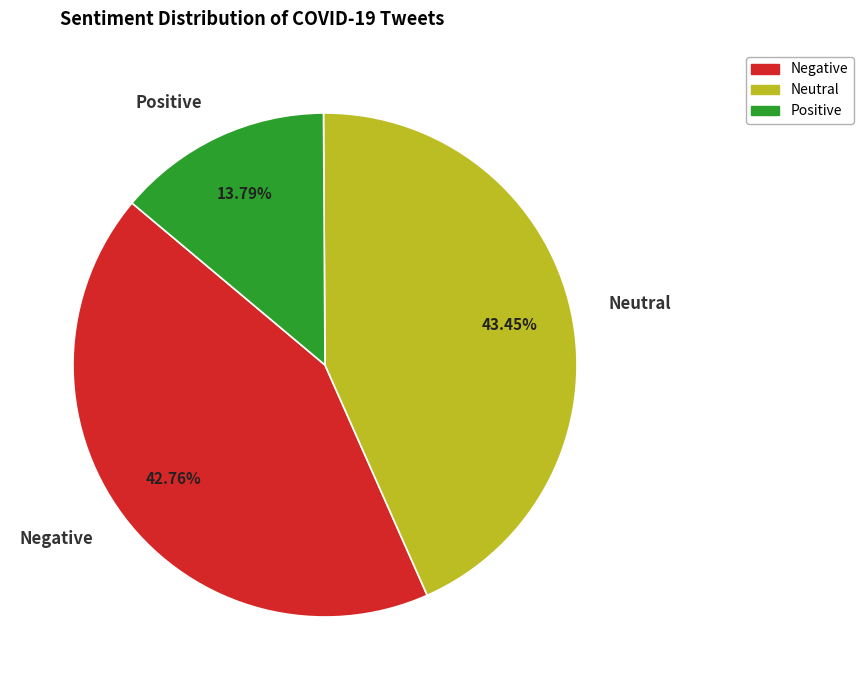

Which category has the biggest portion of the pie?

Neutral